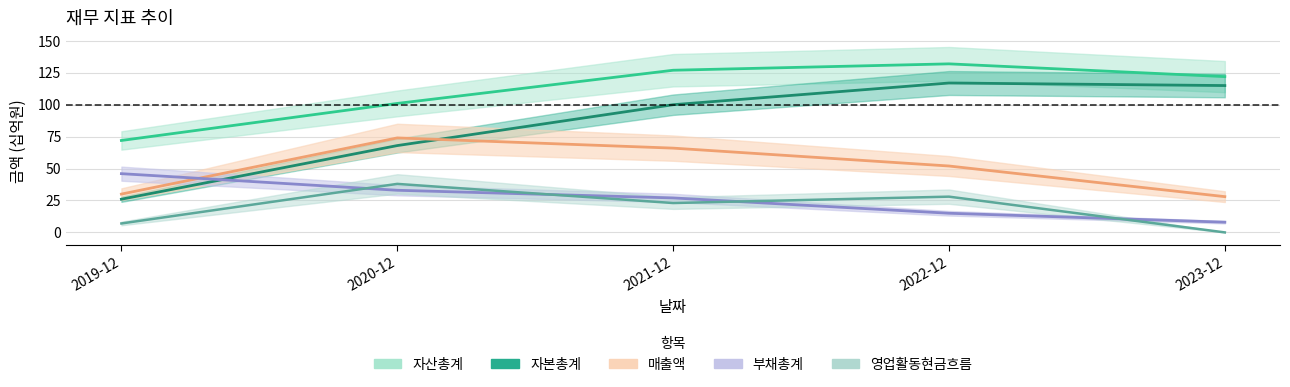

Read the 자본총계 value at 2021-12, to the nearest 10.

100